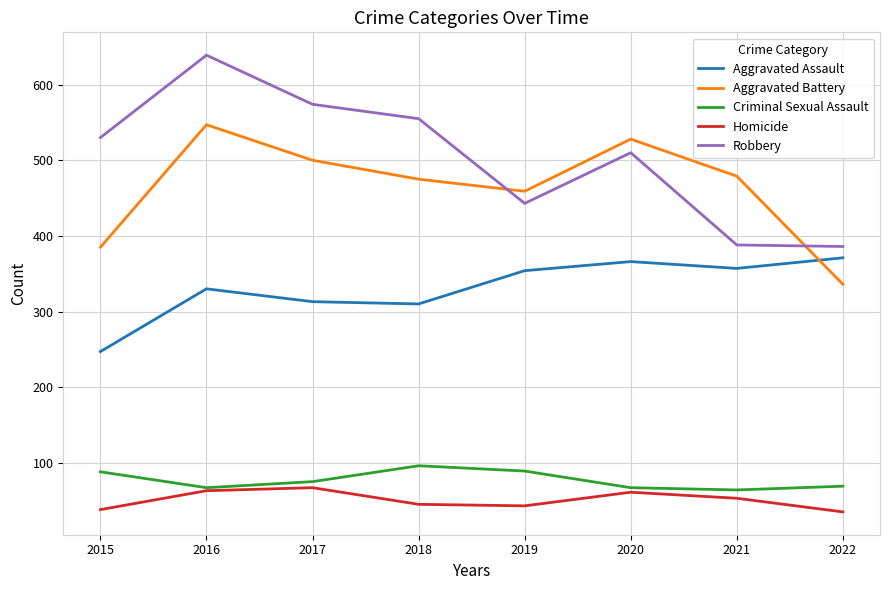

The value of Criminal Sexual Assault at 2021 is 64. True or false?

True